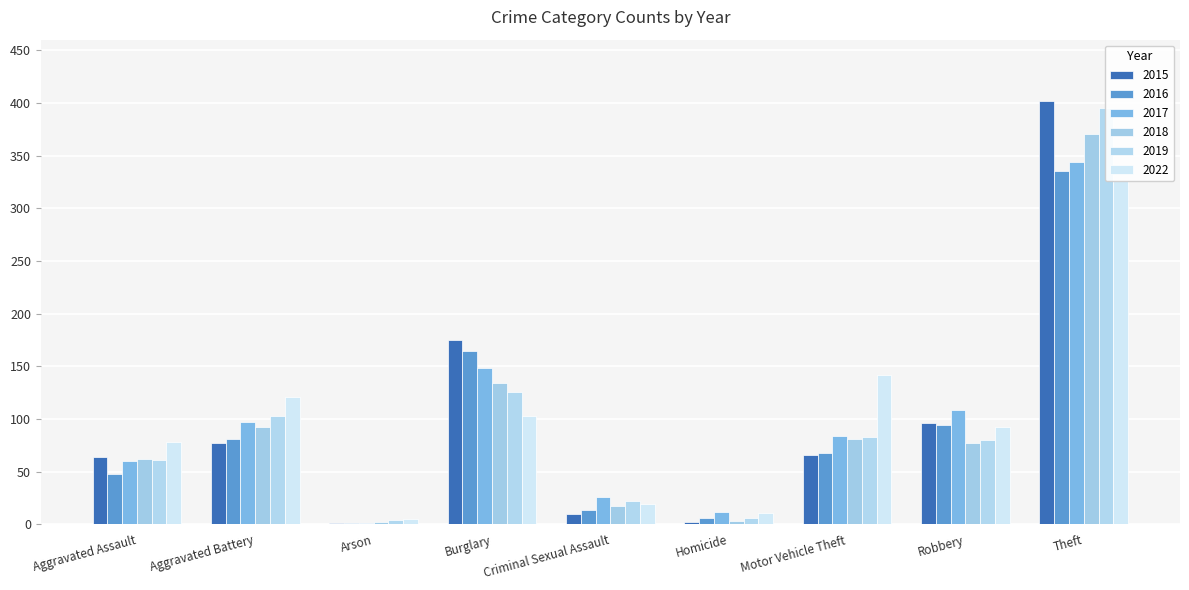

What is the maximum value for 2022?

326